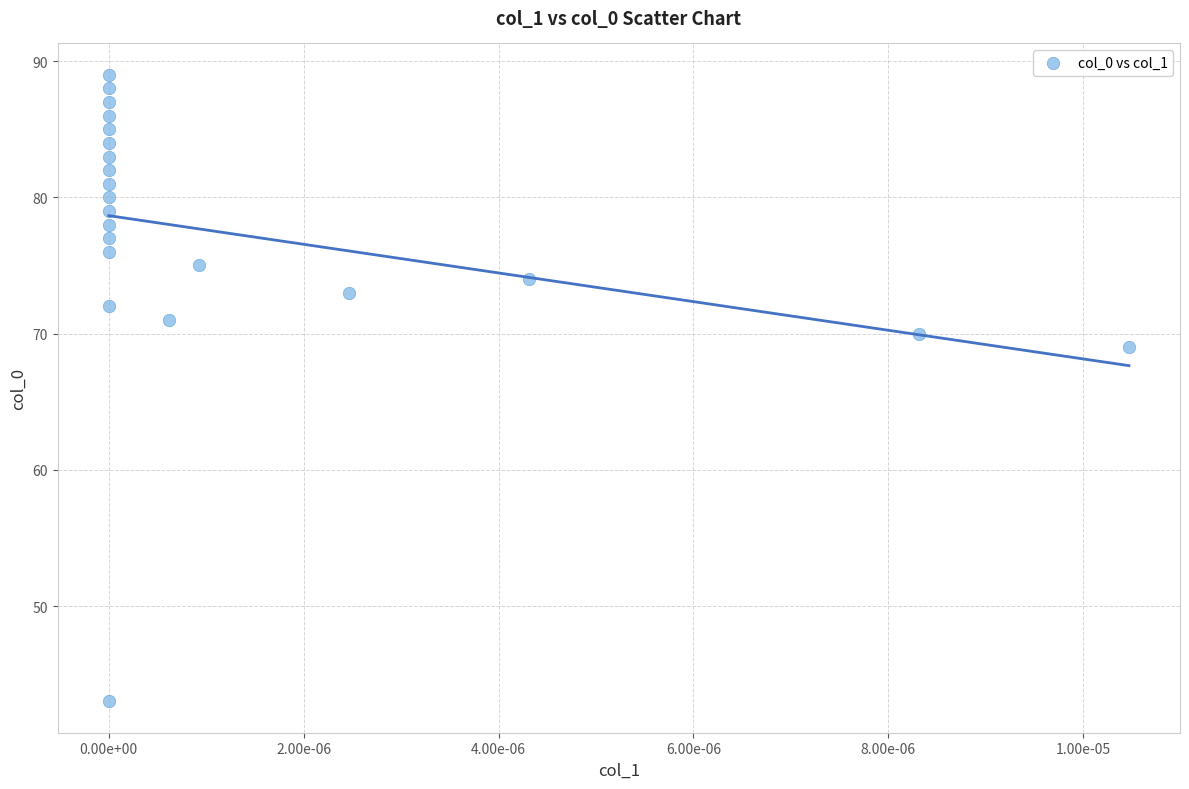

What Y value in the scatter plot is closest to 66?

69